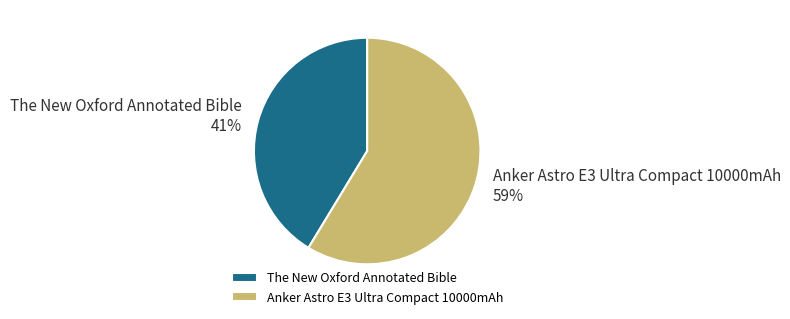

How many segments does this pie chart have?

2